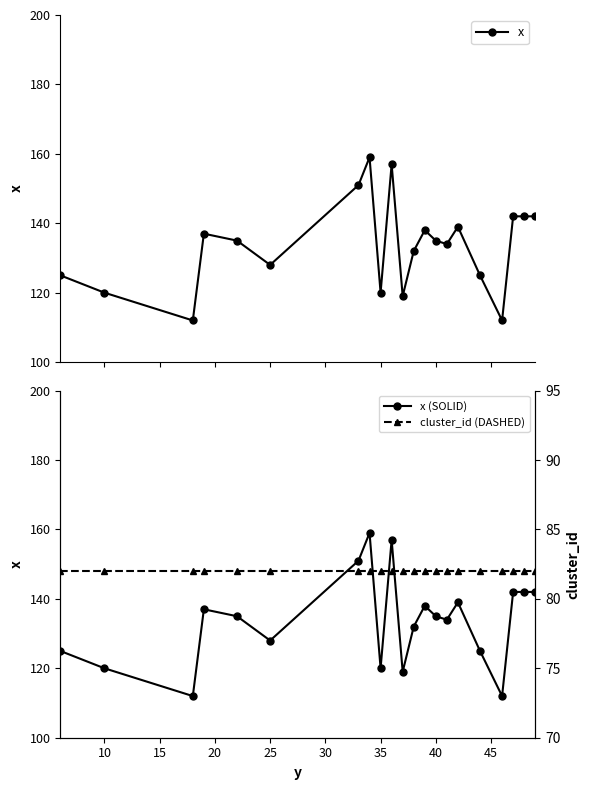

What are all the series names shown in the legend?

x, x (SOLID), cluster_id (DASHED)